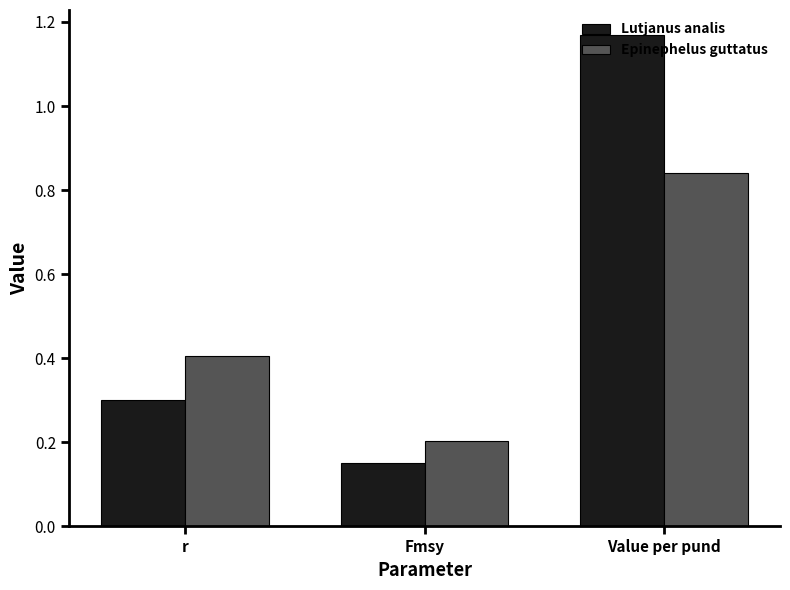

At which category does the chart reach its minimum across all series?

Fmsy